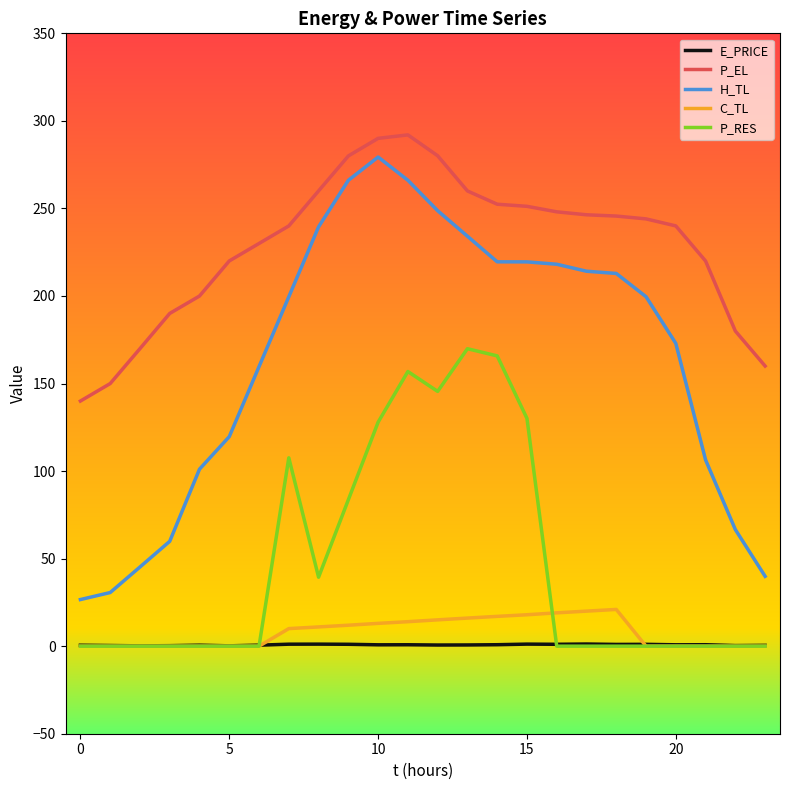

Which series has the widest spread of values?

H_TL